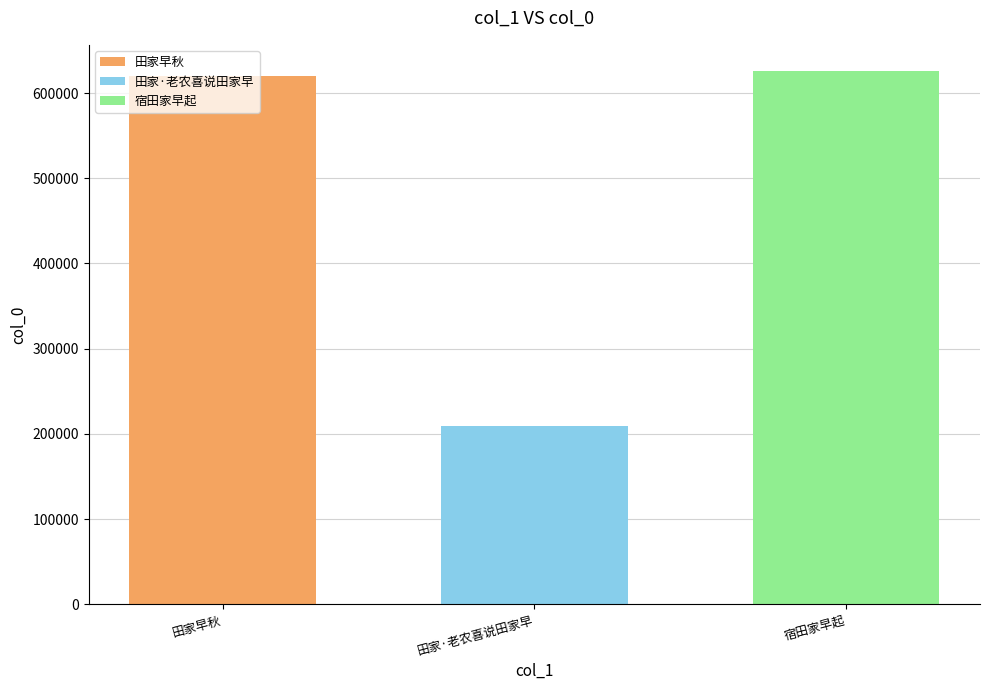

Read the 宿田家早起 value at 田家·老农喜说田家早.

625416